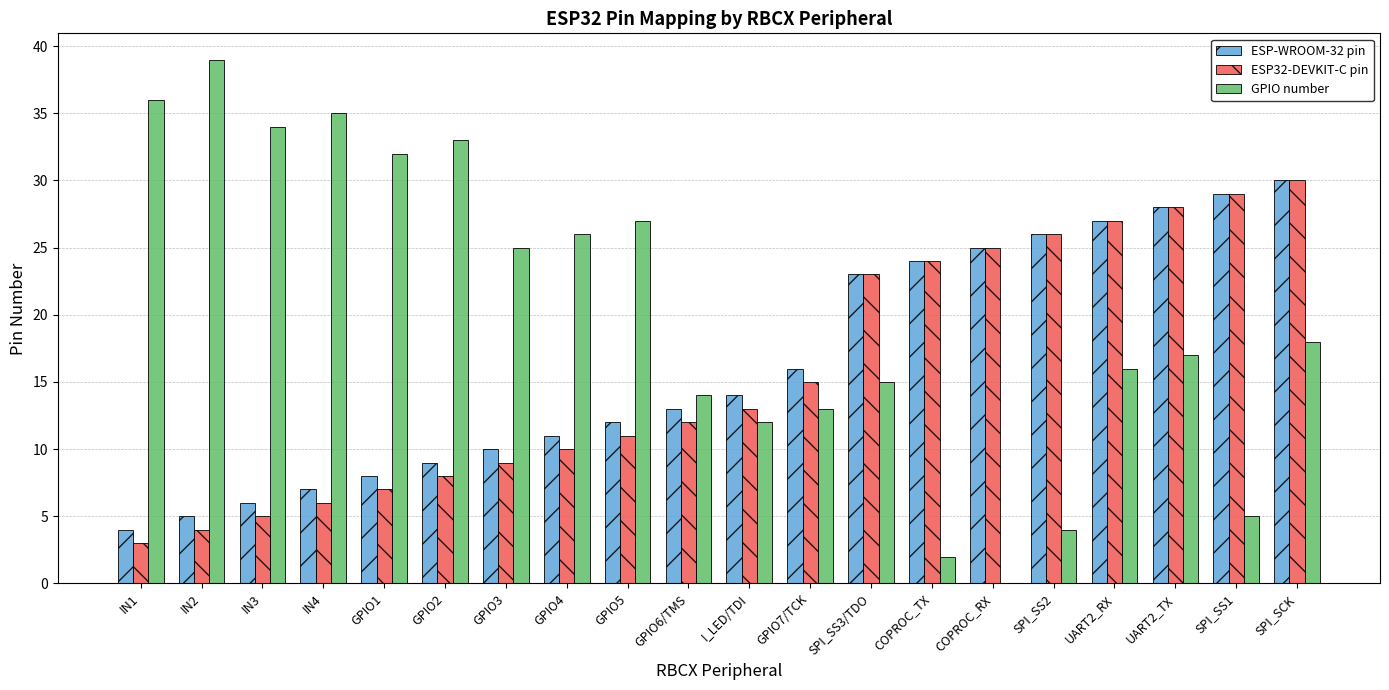

At which label is GPIO number closest to 19?

SPI_SCK